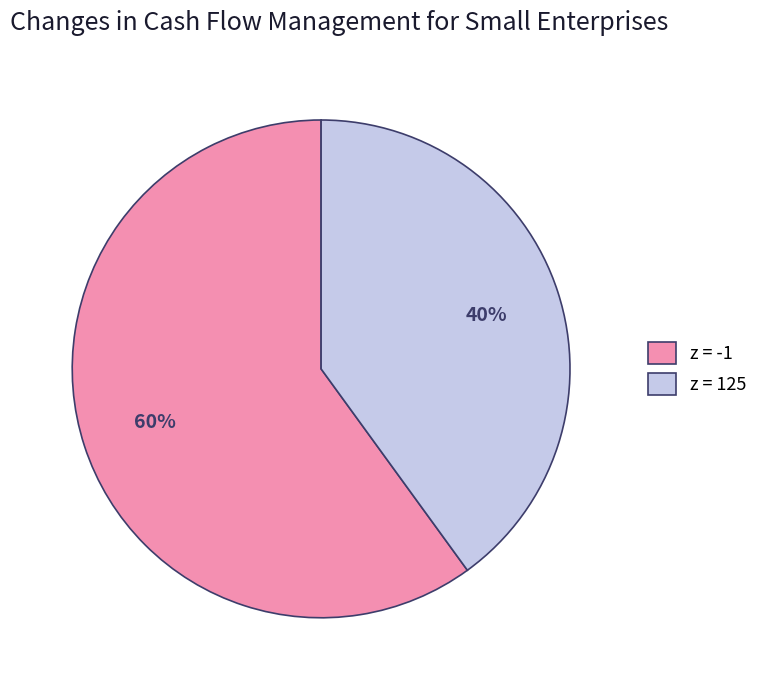

Is there a majority slice in this chart?

Yes